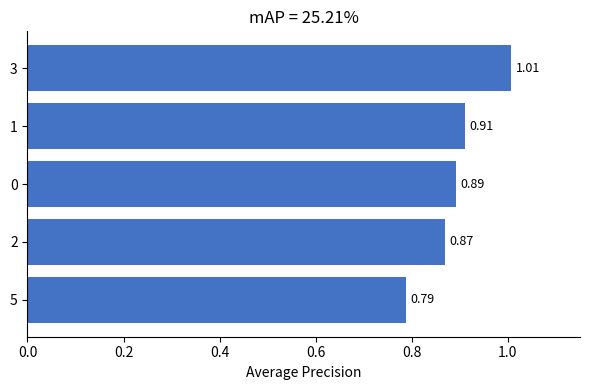

Rank the categories by value from highest to lowest.

3, 1, 0, 2, 5